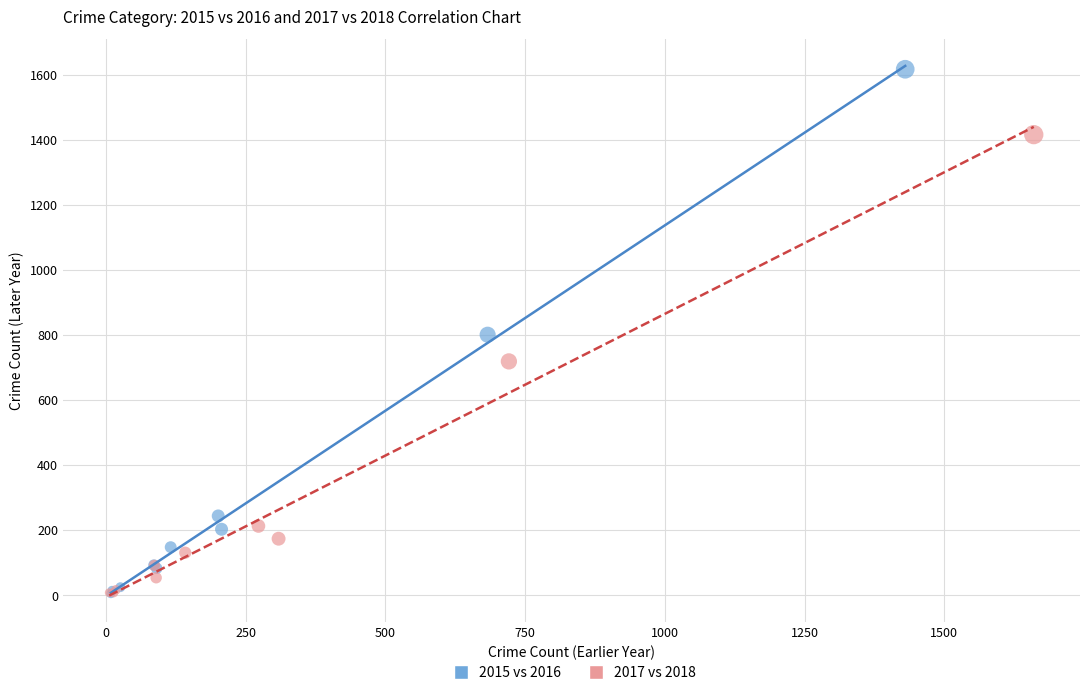

Which series contains the highest Y value?

2015 vs 2016